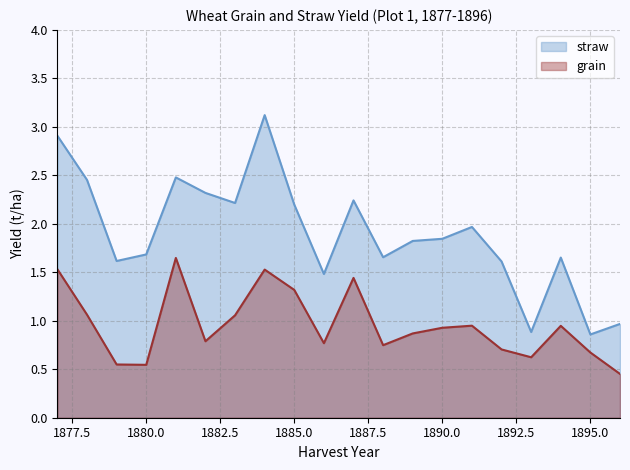

Is it true that grain equals 1.1 at 1893?

False